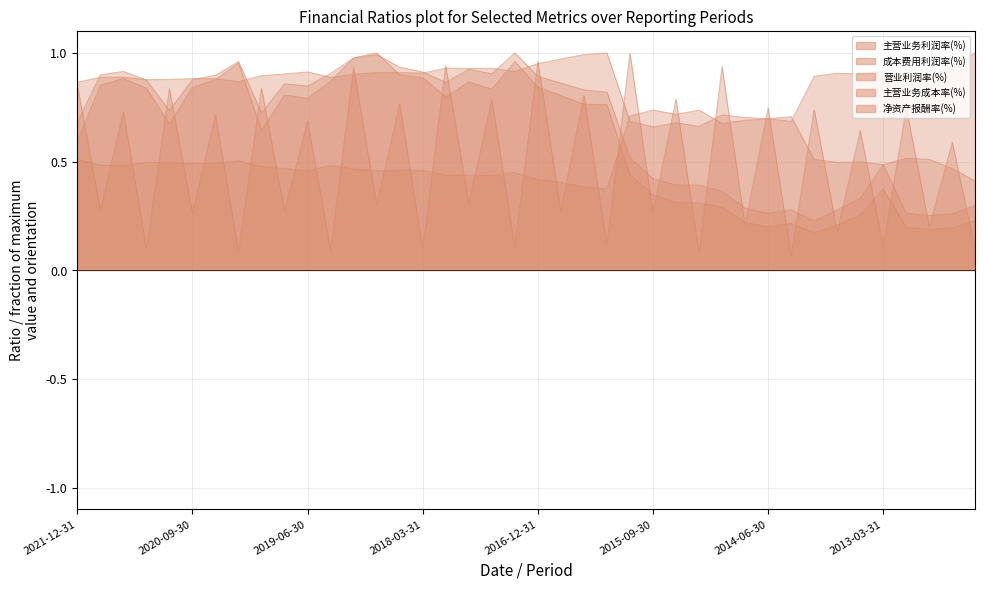

Which series ends up on top after the final intersection of 主营业务利润率(%) and 主营业务成本率(%)?

主营业务成本率(%)